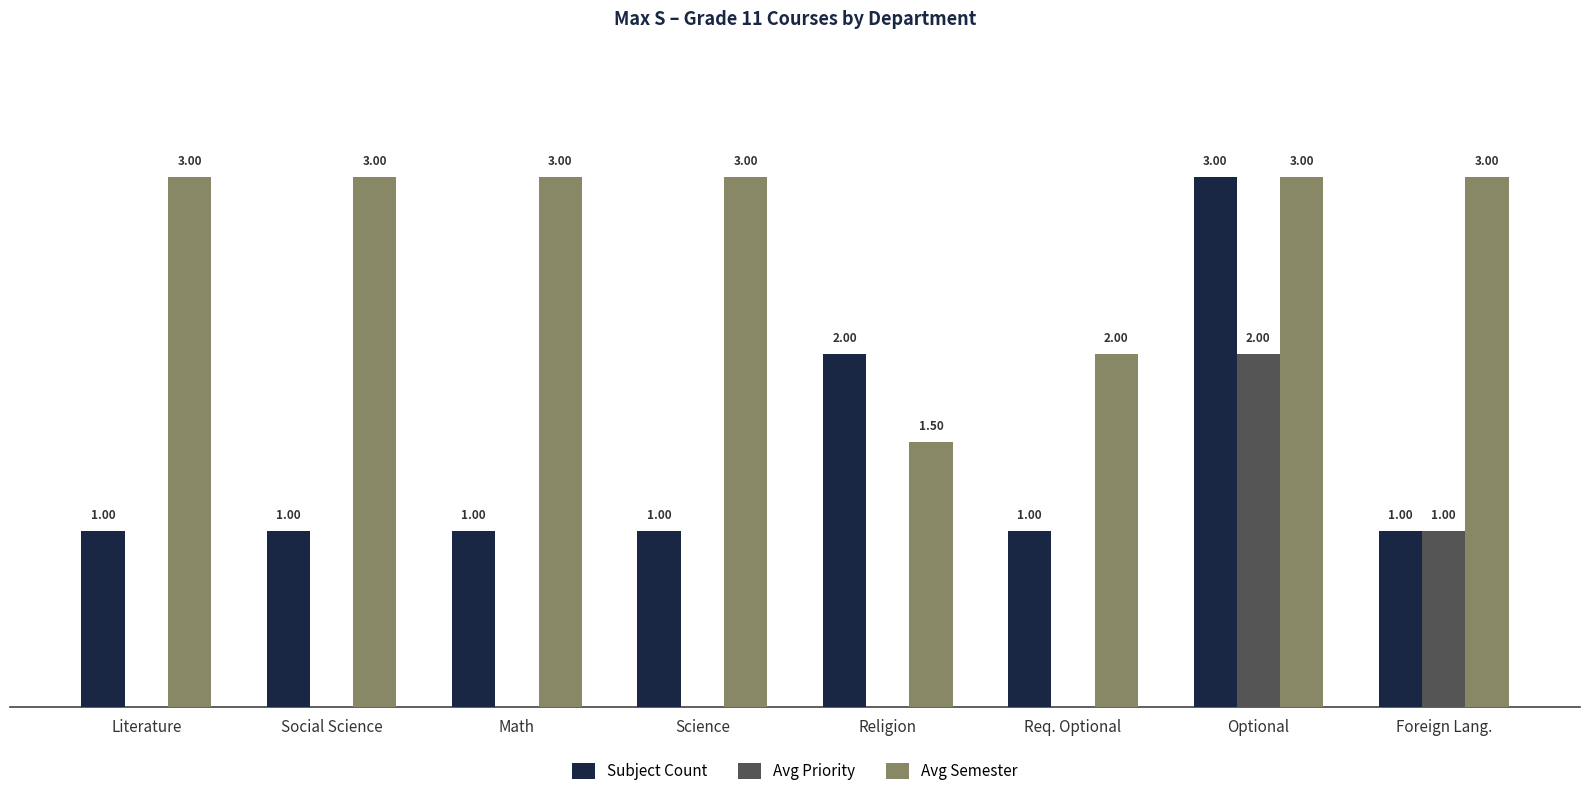

At which label is Subject Count closest to 2?

Religion